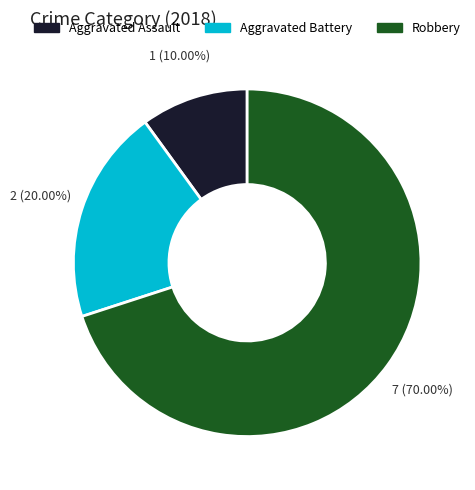

Which slice is the smallest?

Aggravated Assault